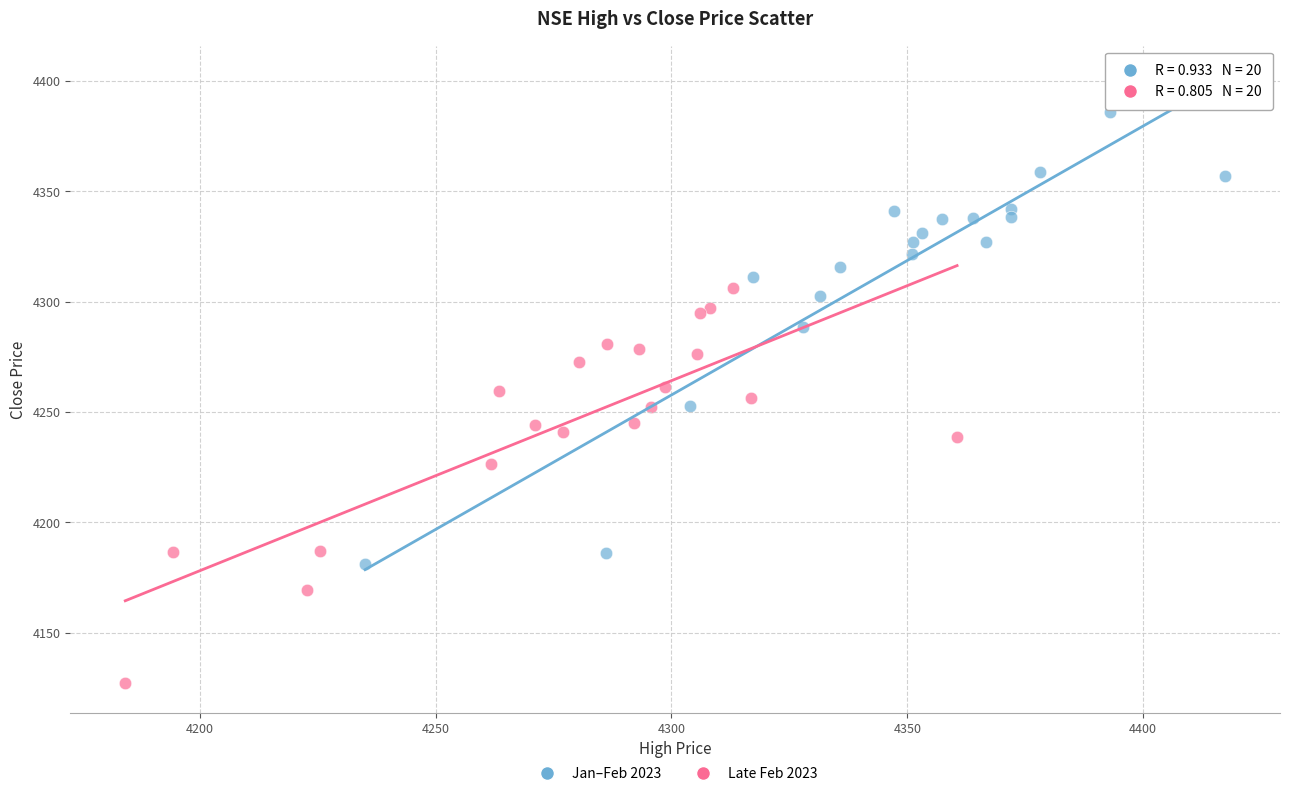

Which series contains the highest Y value?

Jan–Feb 2023